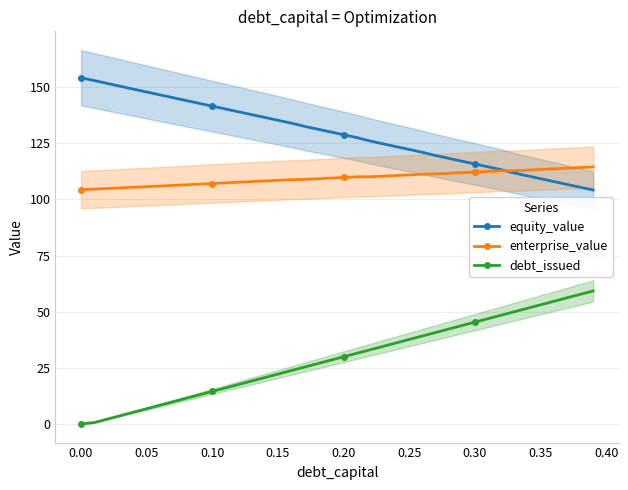

True or false: debt_issued and enterprise_value intersect in this chart.

False